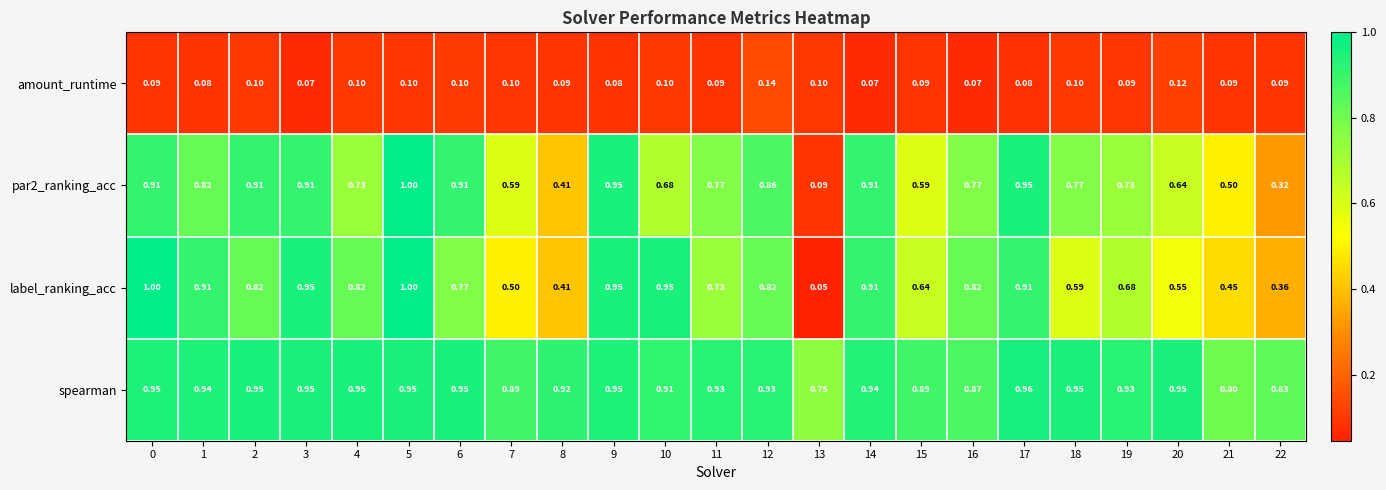

Is the value of amount_runtime at 16 greater than the value of spearman at 3?

No